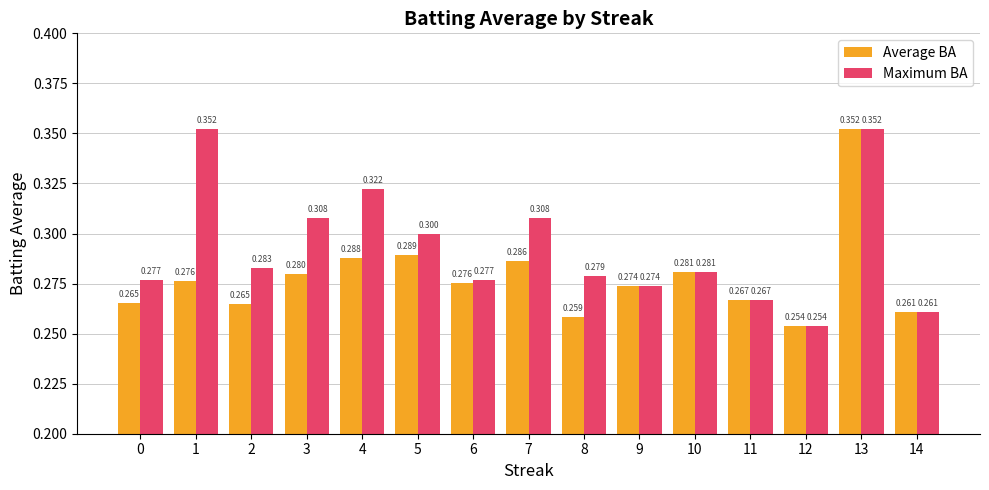

Is the value of Maximum BA at 5 greater than the value of Average BA at 3?

Yes